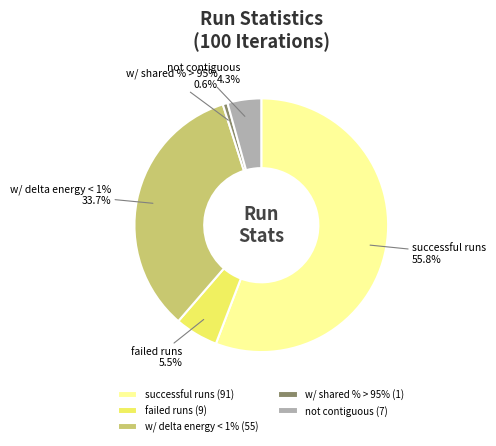

True or false: w/ shared % > 95% accounts for 13% of the total.

False